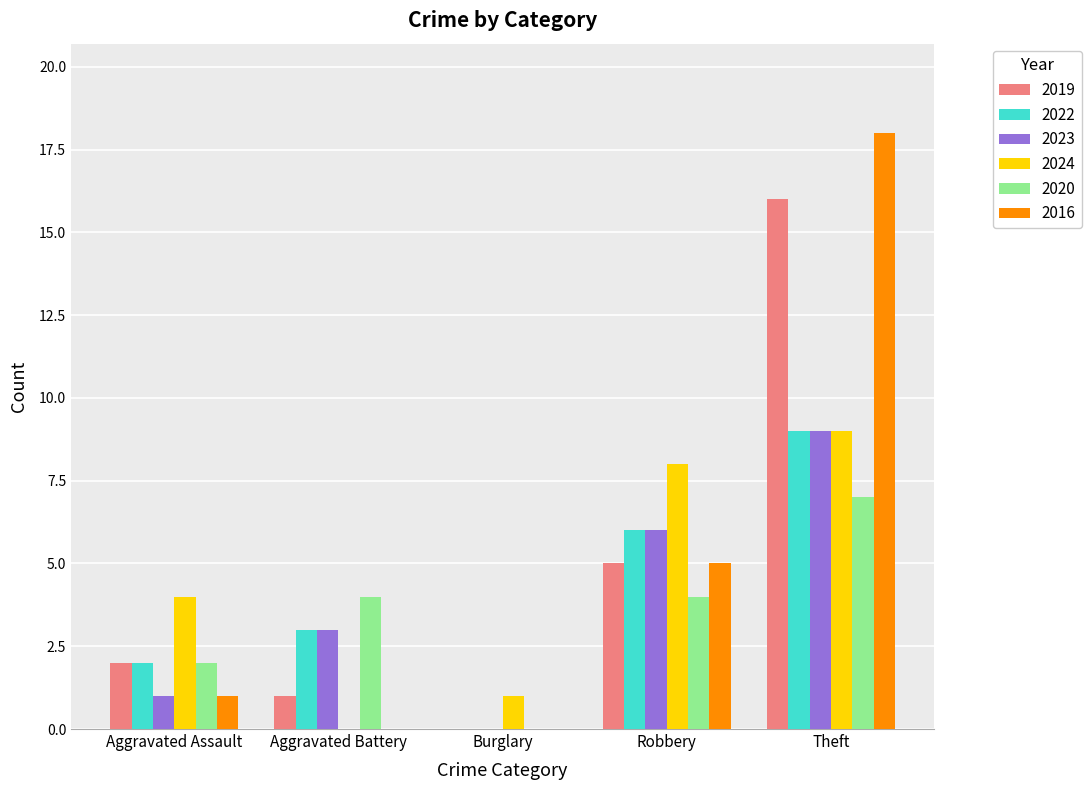

Are the bars horizontal?

No